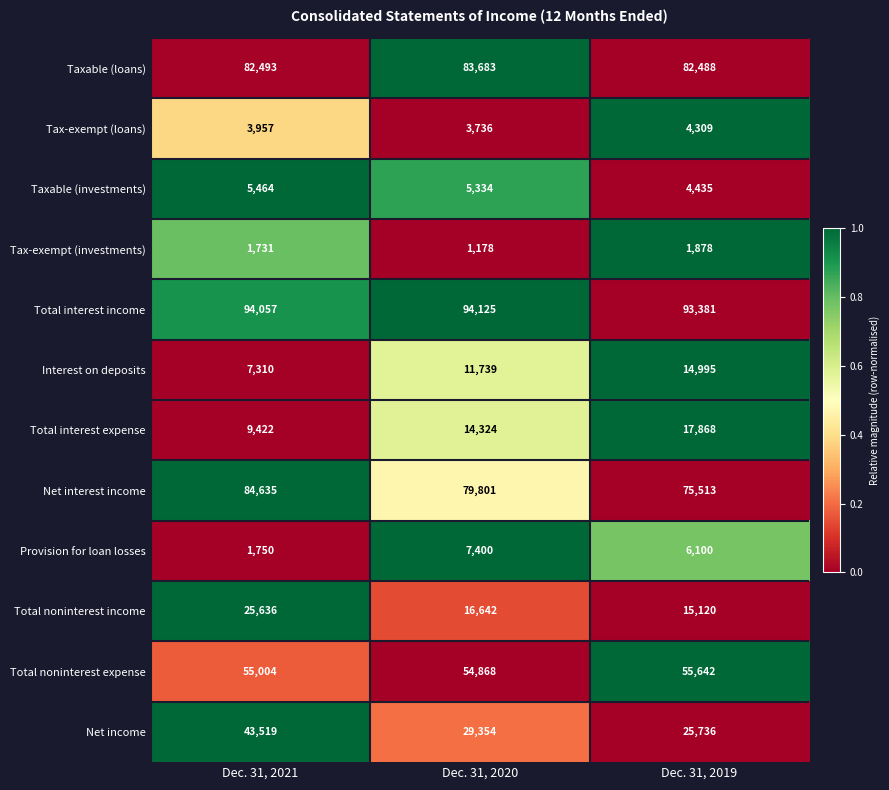

List the series in order of their peak value, highest first.

Total interest income, Net interest income, Taxable (loans), Total noninterest expense, Net income, Total noninterest income, Total interest expense, Interest on deposits, Provision for loan losses, Taxable (investments), Tax-exempt (loans), Tax-exempt (investments)